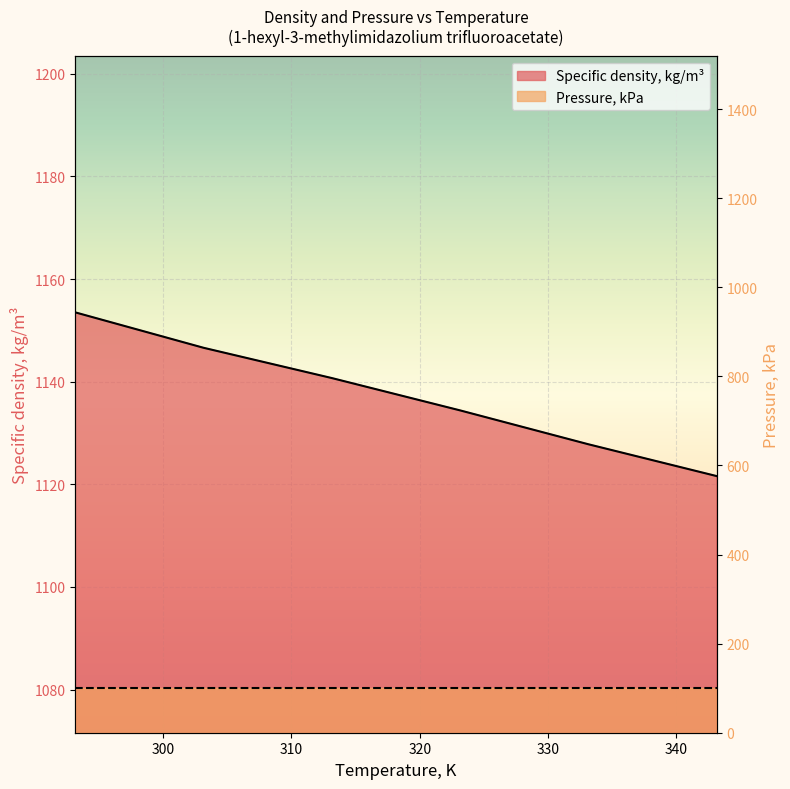

Is it true that the value at 343.15 is 1121.6?

True